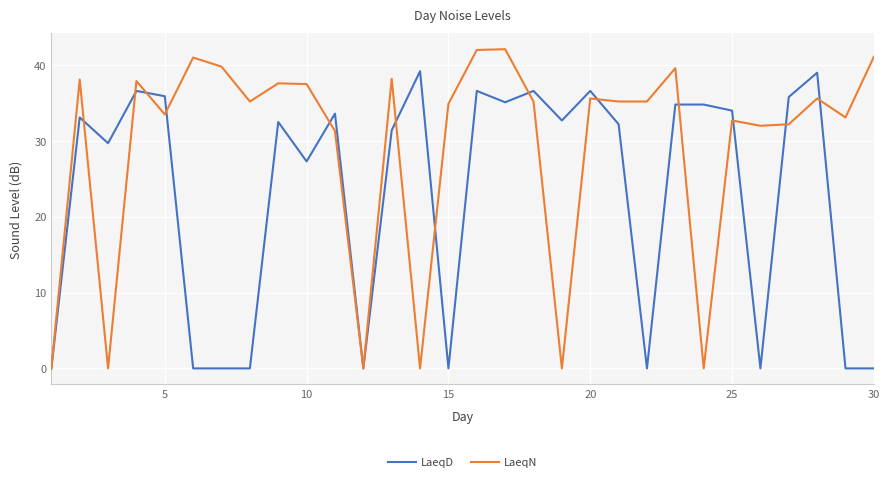

What are all the series names shown in the legend?

LaeqD, LaeqN